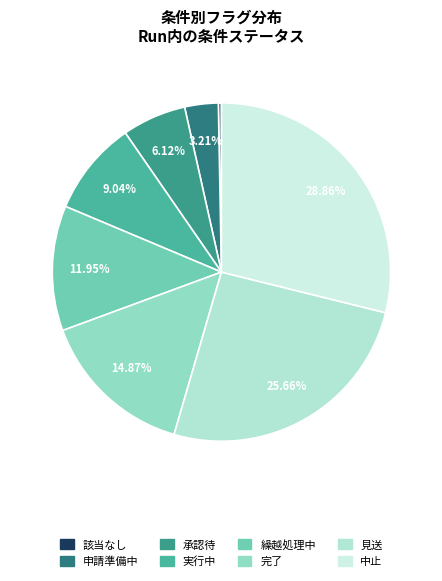

To the nearest percent, what is the average slice percentage?

12%